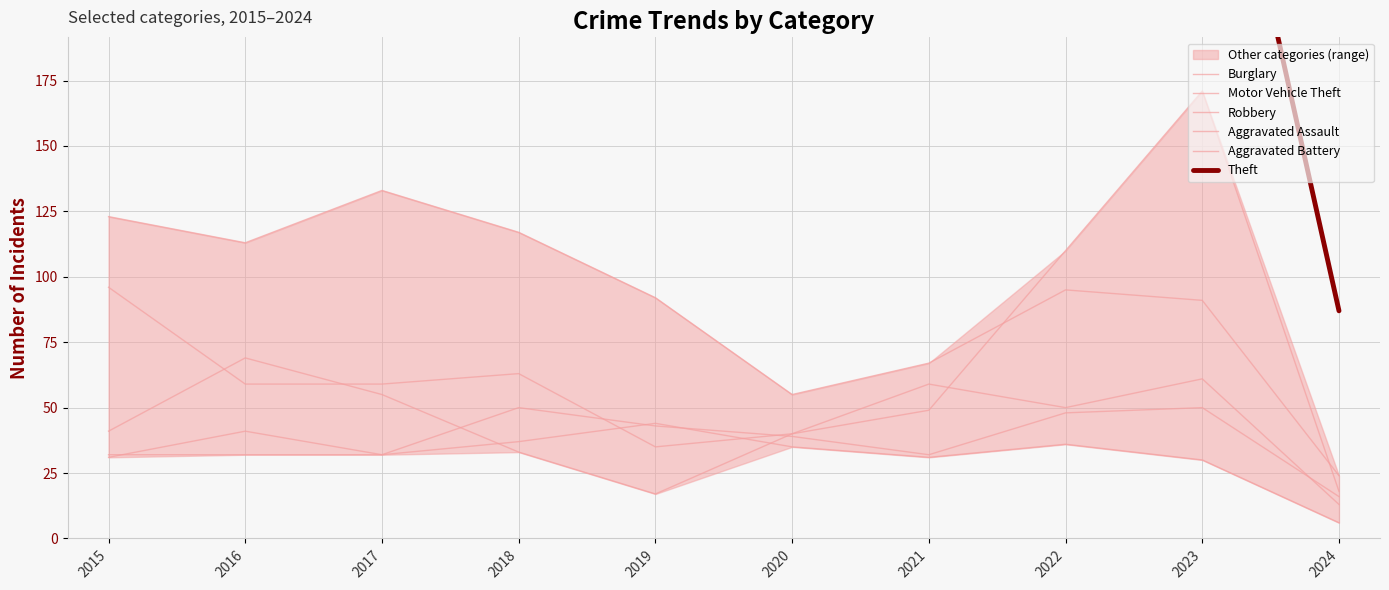

How many interior local peaks does the Motor Vehicle Theft series have?

2